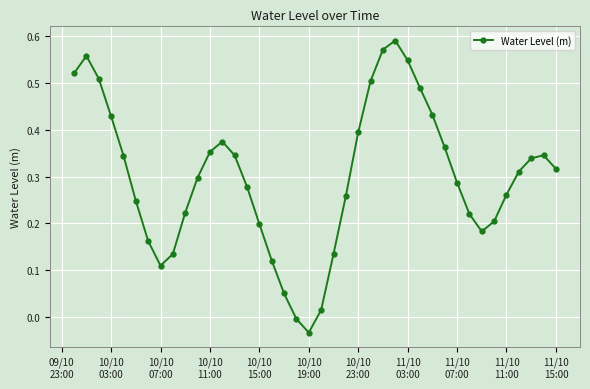

How many points are lower than both their immediate neighbors (excluding endpoints)?

3